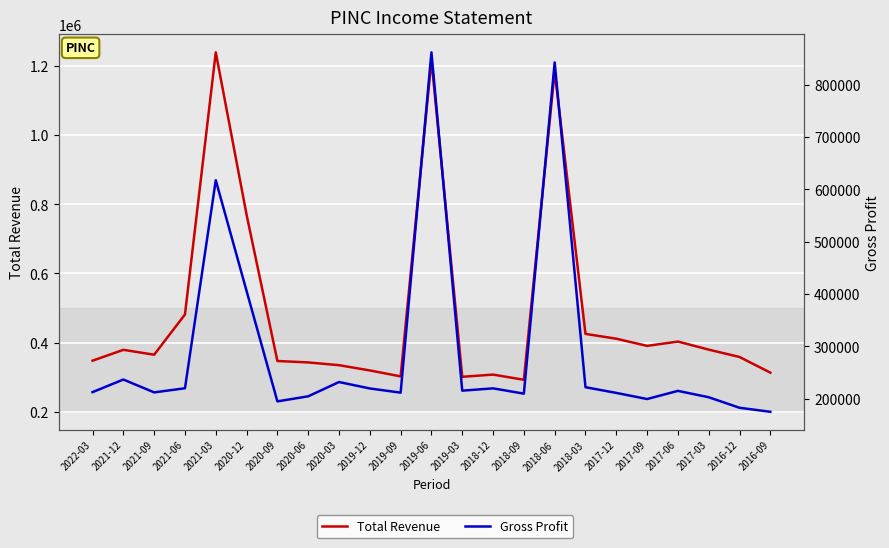

At which category is the sum across all series the highest?

2019-06